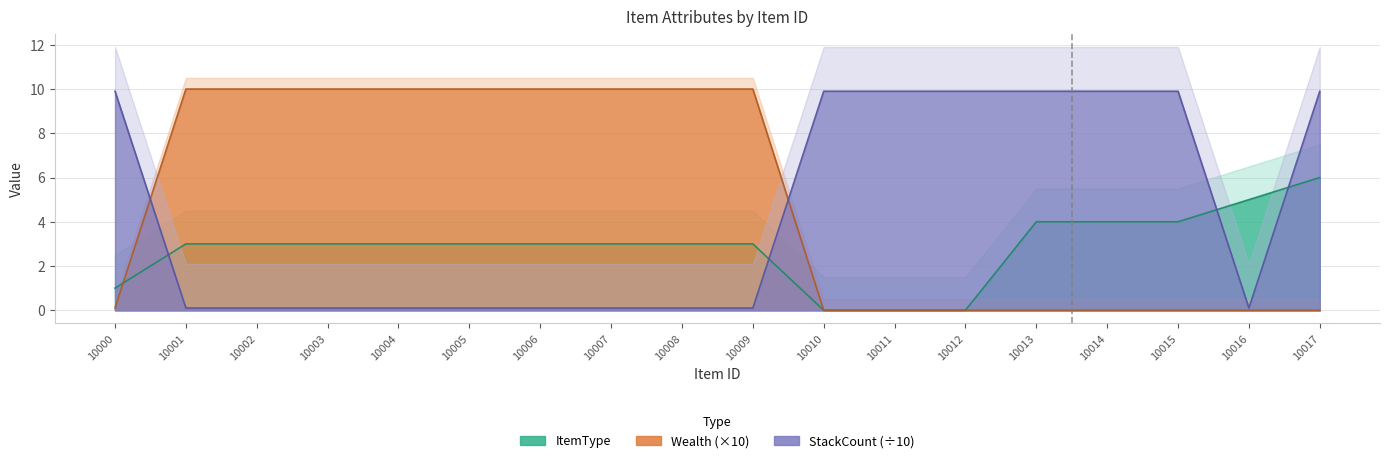

Which label corresponds to the largest value in the chart?

10001